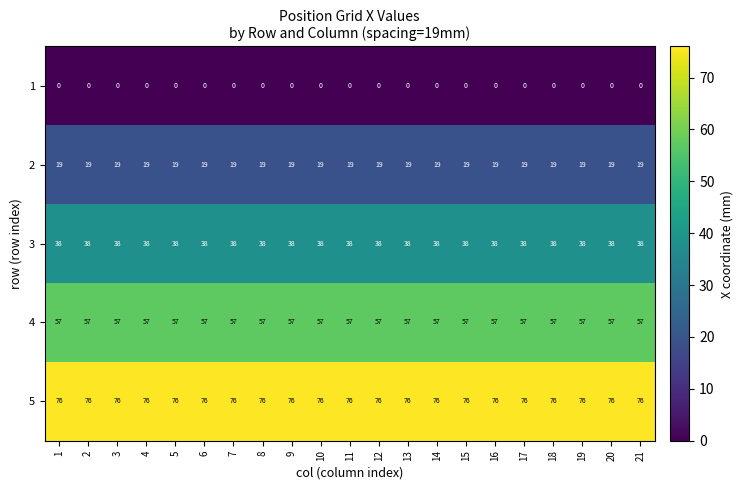

What is the spread (max minus min) of values at 16?

76